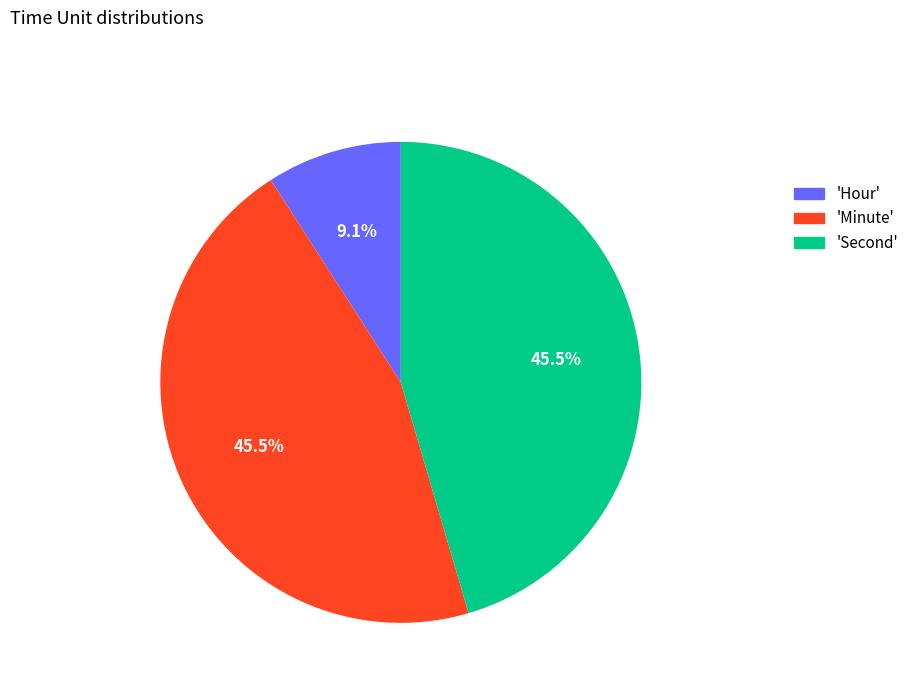

What percentage do 'Hour' and 'Minute' together represent?

54.5%